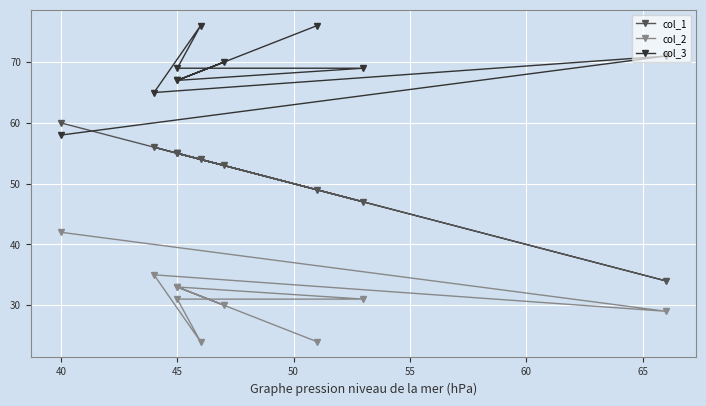

What is the lowest value of the col_3 series?

58